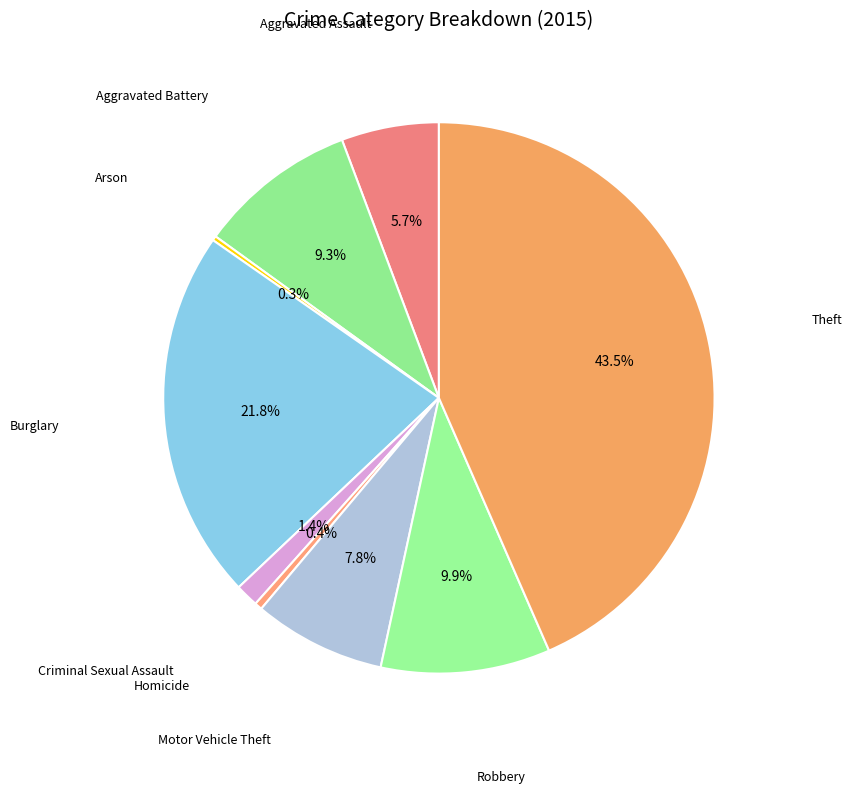

How many segments does this pie chart have?

9